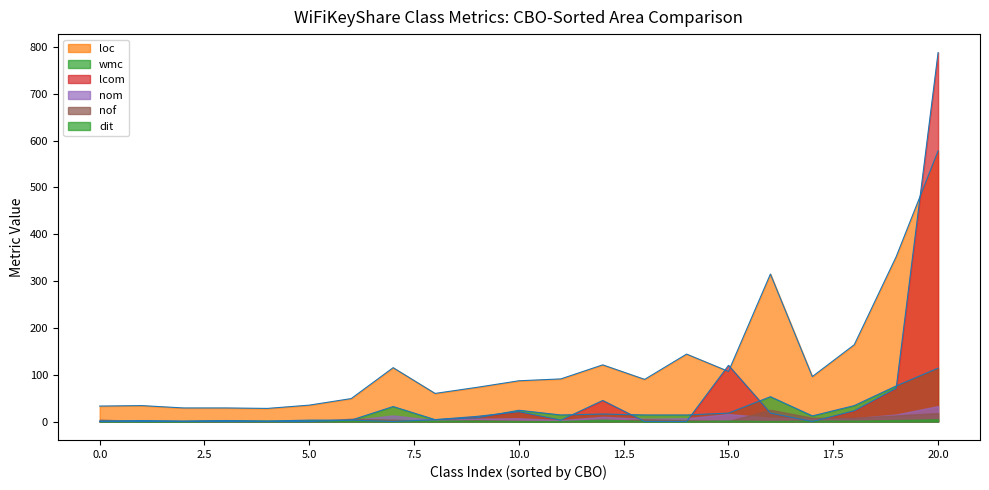

How many times do loc_line and lcom_line cross each other?

3